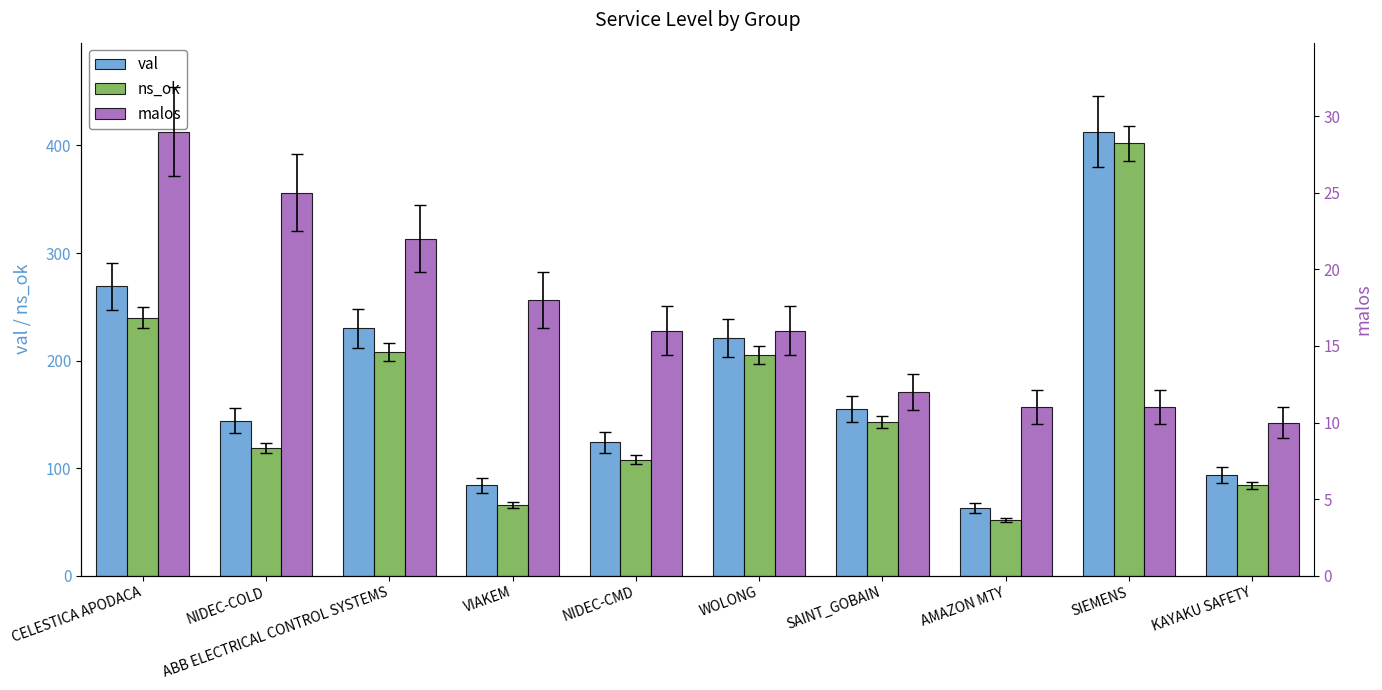

Does the chart contain any negative values?

No